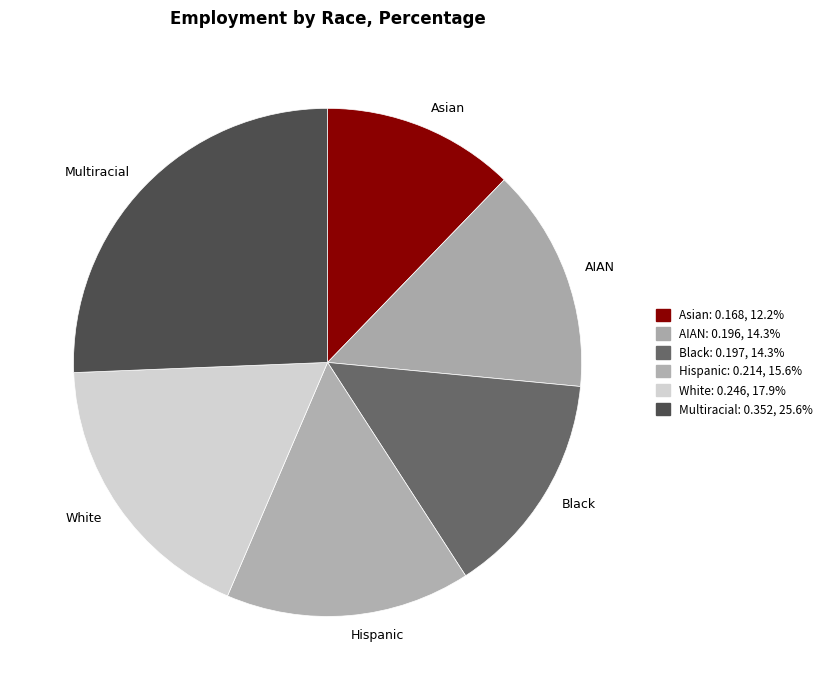

How many segments does this pie chart have?

6